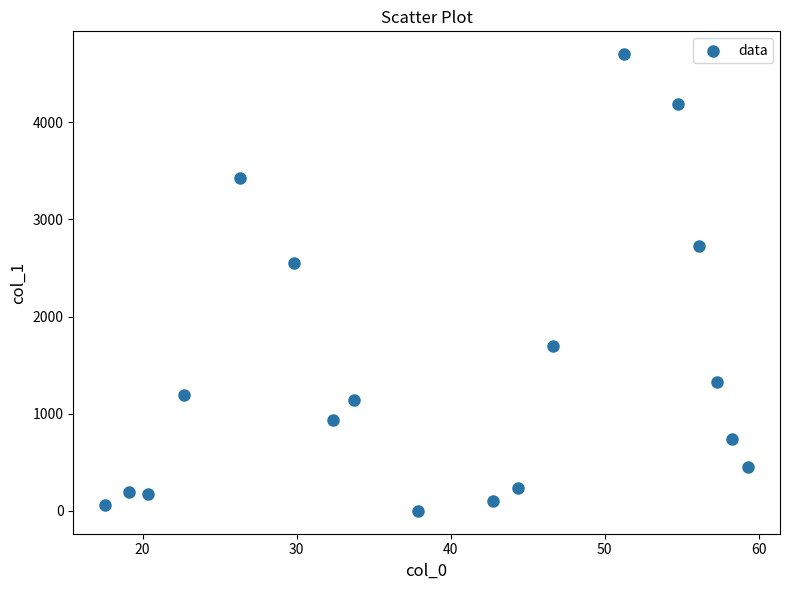

What Y value in the scatter plot is closest to 2349?

2546.8